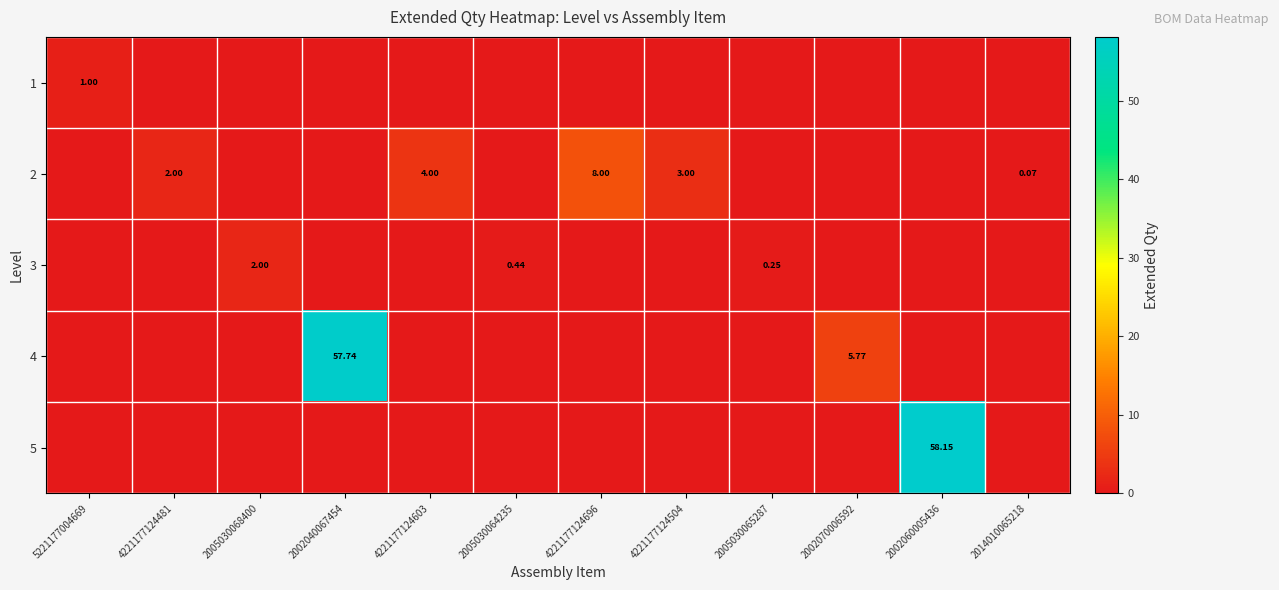

Count the number of data series in this chart.

5